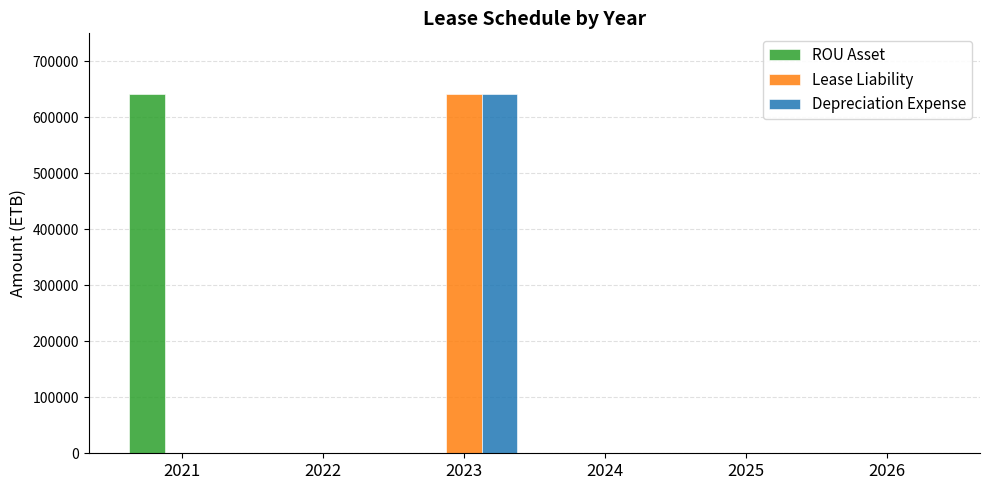

True or false: Lease Liability has a value of 0 at 2025.

True